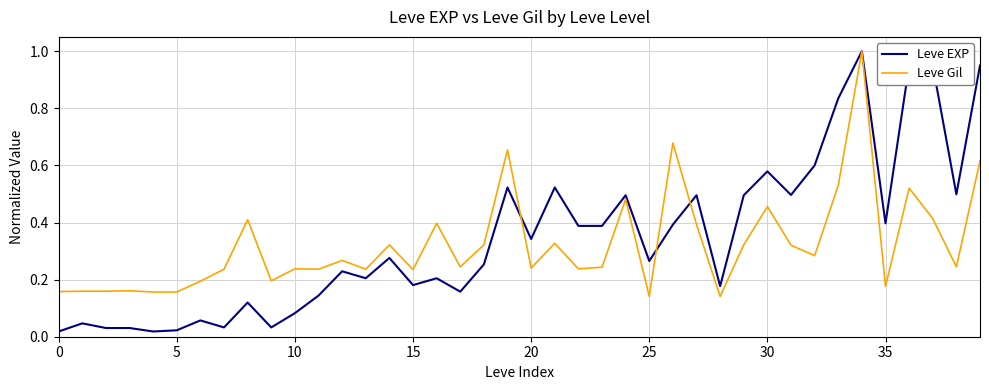

Which series has the largest range (max minus min)?

Leve EXP